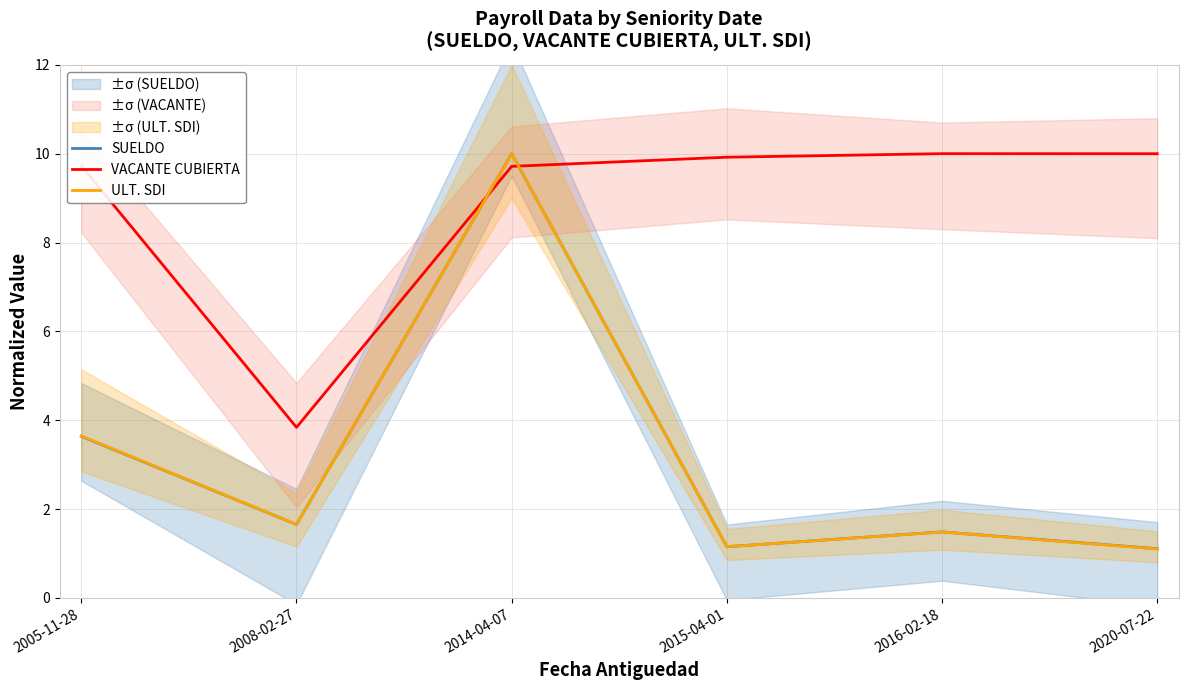

At how many categories does at least one series exceed 8?

5